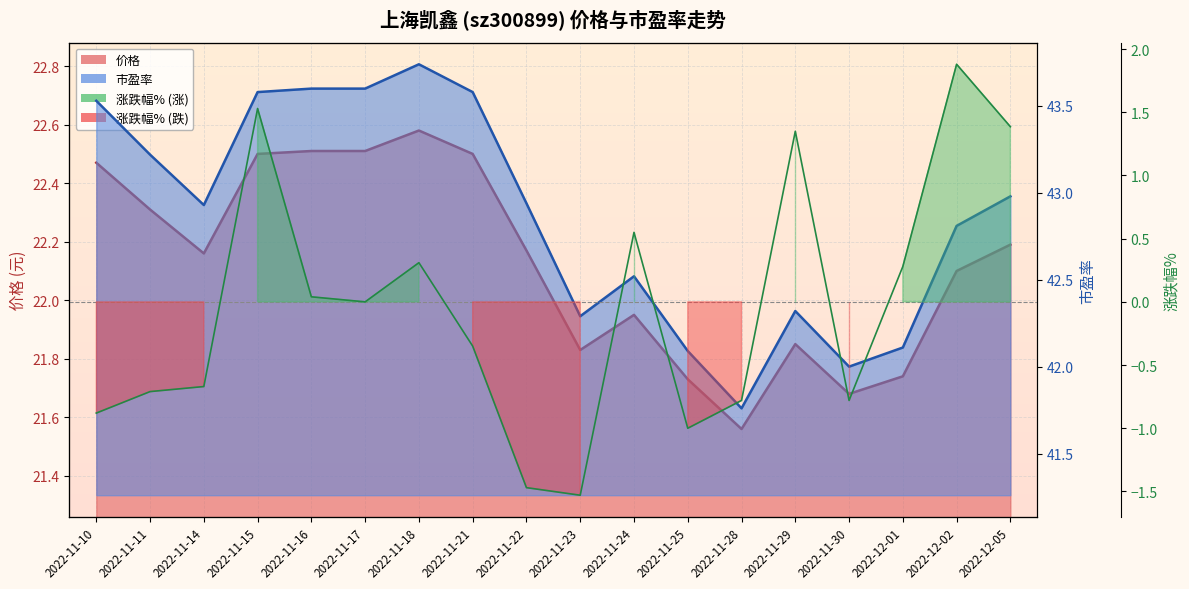

What is the average value of the 市盈率 series?

42.9